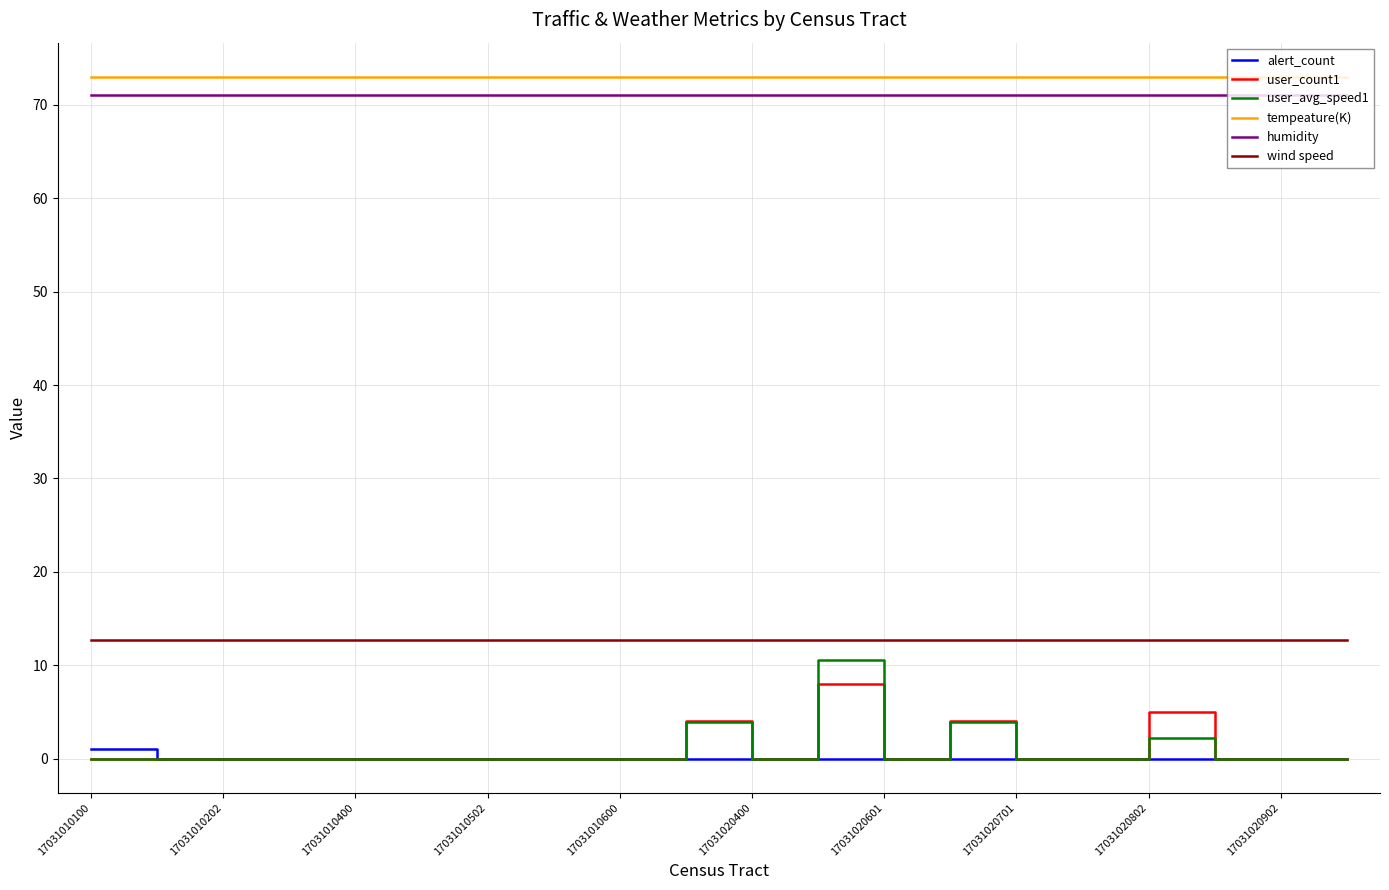

Reading left to right, transcribe all the data shown in this chart.

alert_count: 1.0	0.0	0.0	0.0	0.0	0.0	0.0	0.0	0.0	0.0	0.0	0.0	0.0	0.0	0.0	0.0	0.0	0.0	0.0	0.0
user_count1: 0.0	0.0	0.0	0.0	0.0	0.0	0.0	0.0	0.0	4.0	0.0	8.0	0.0	4.0	0.0	0.0	5.0	0.0	0.0	0.0
user_avg_speed1: 0.0	0.0	0.0	0.0	0.0	0.0	0.0	0.0	0.0	4.0	0.0	10.5	0.0	4.0	0.0	0.0	2.2	0.0	0.0	0.0
tempeature(K): 73.0	73.0	73.0	73.0	73.0	73.0	73.0	73.0	73.0	73.0	73.0	73.0	73.0	73.0	73.0	73.0	73.0	73.0	73.0	73.0
humidity: 71.0	71.0	71.0	71.0	71.0	71.0	71.0	71.0	71.0	71.0	71.0	71.0	71.0	71.0	71.0	71.0	71.0	71.0	71.0	71.0
wind speed: 12.7	12.7	12.7	12.7	12.7	12.7	12.7	12.7	12.7	12.7	12.7	12.7	12.7	12.7	12.7	12.7	12.7	12.7	12.7	12.7